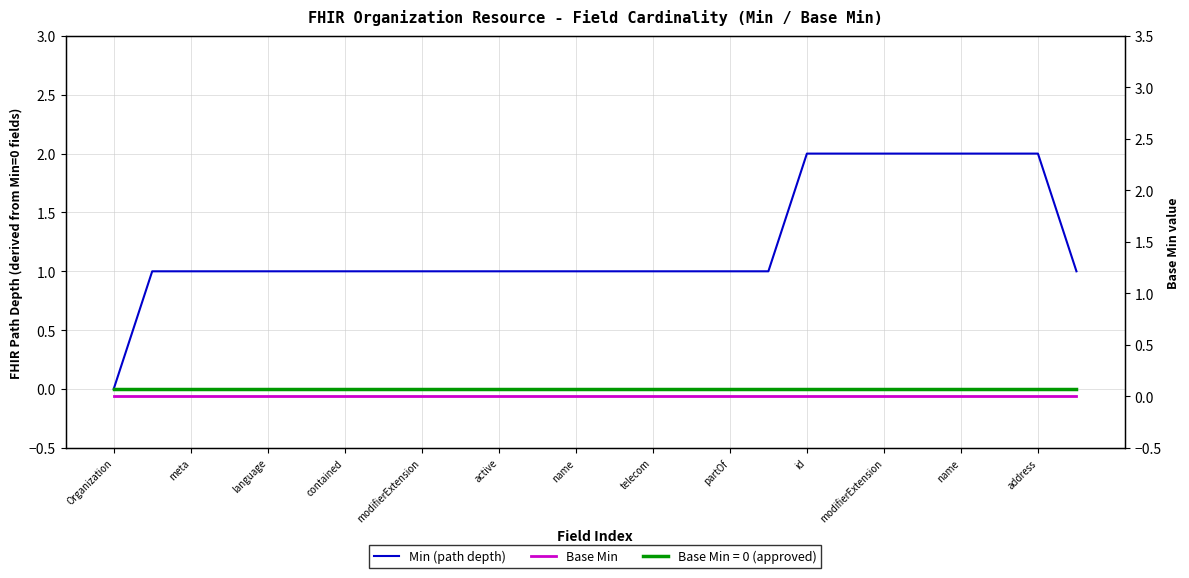

What is the sum of the Min (path depth) values at 23 and 22?

4